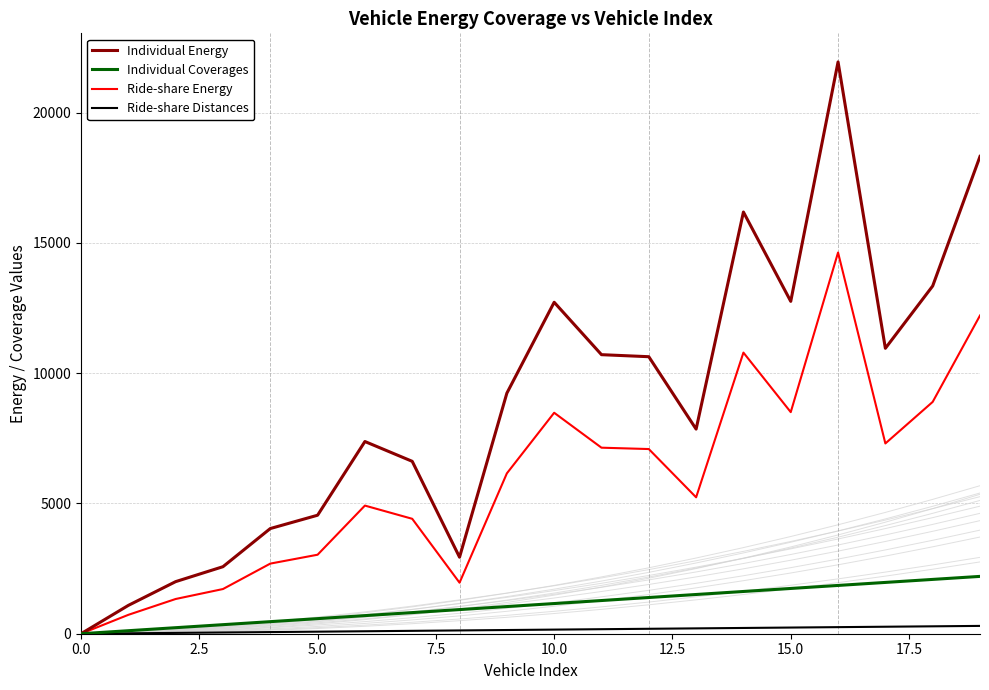

At which category does the chart reach its peak across all series?

16